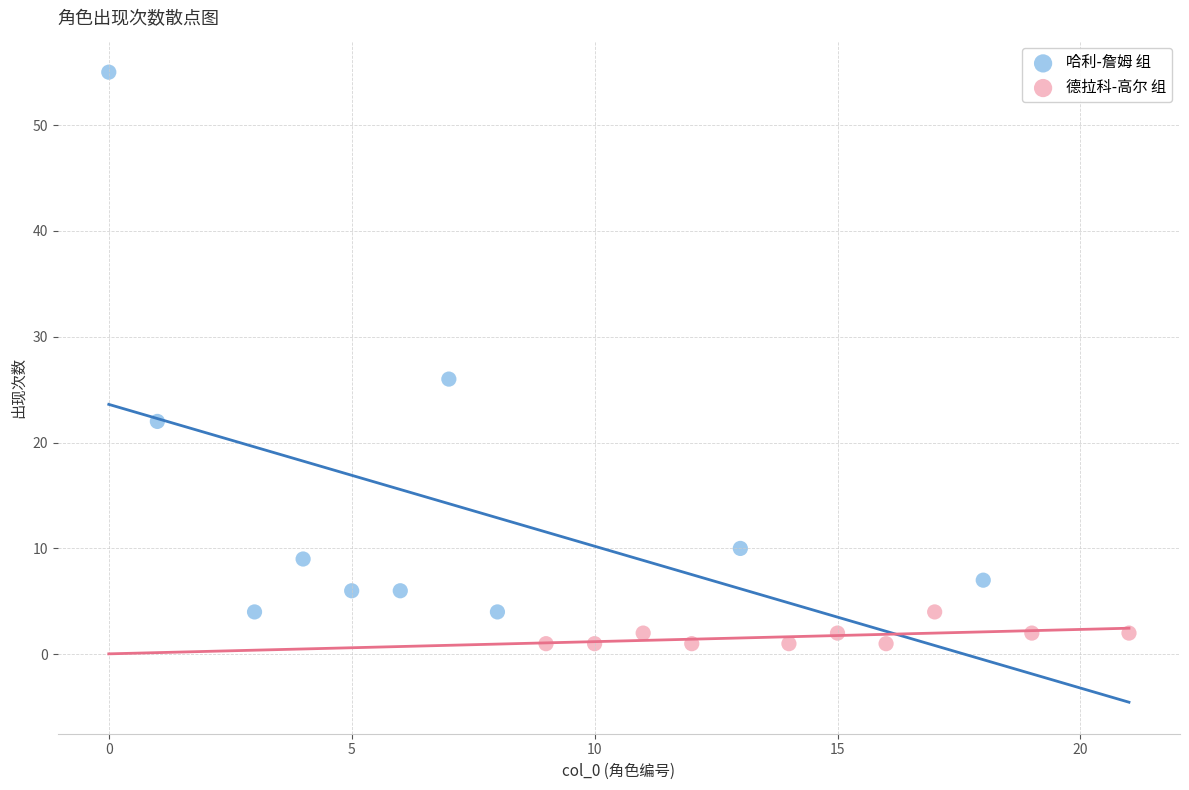

What are all the series names shown in the legend?

哈利-詹姆 组, 德拉科-高尔 组